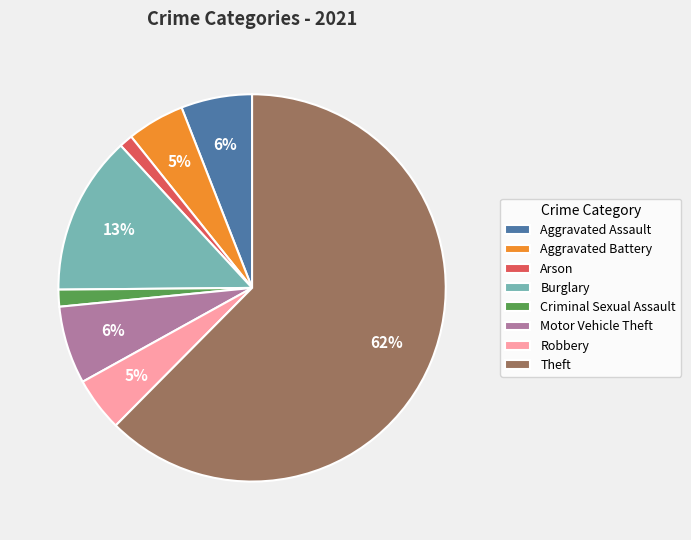

Does Criminal Sexual Assault represent more than half of the total?

No